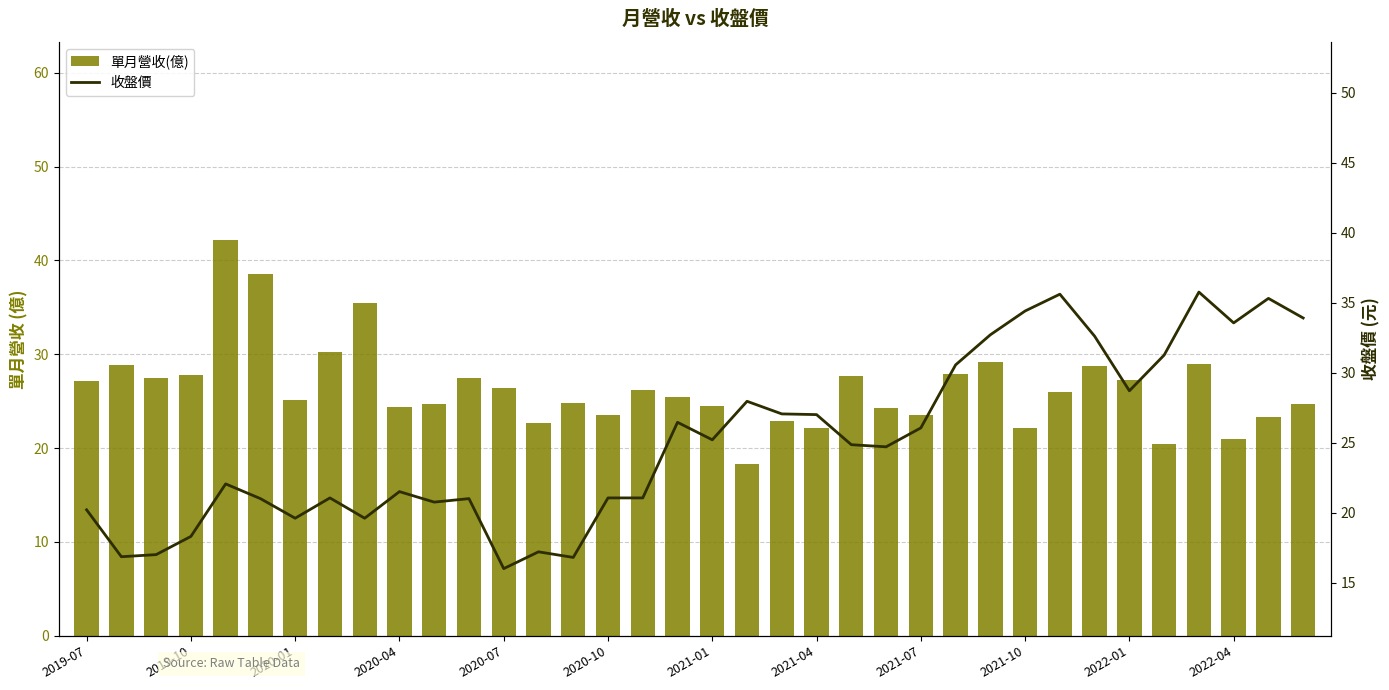

The value of 收盤價 at 2020-10 is 21.1. True or false?

True